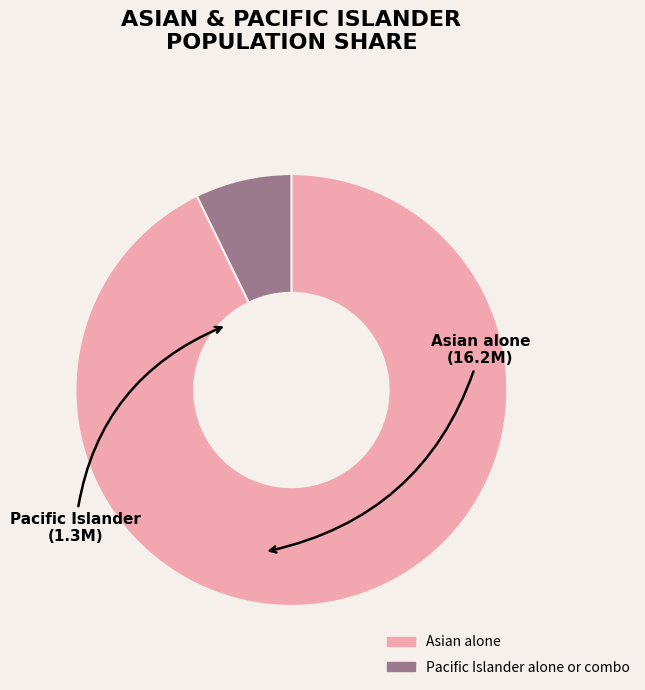

Do Pacific Islander alone or combo and Asian alone together represent more than half of the pie?

Yes